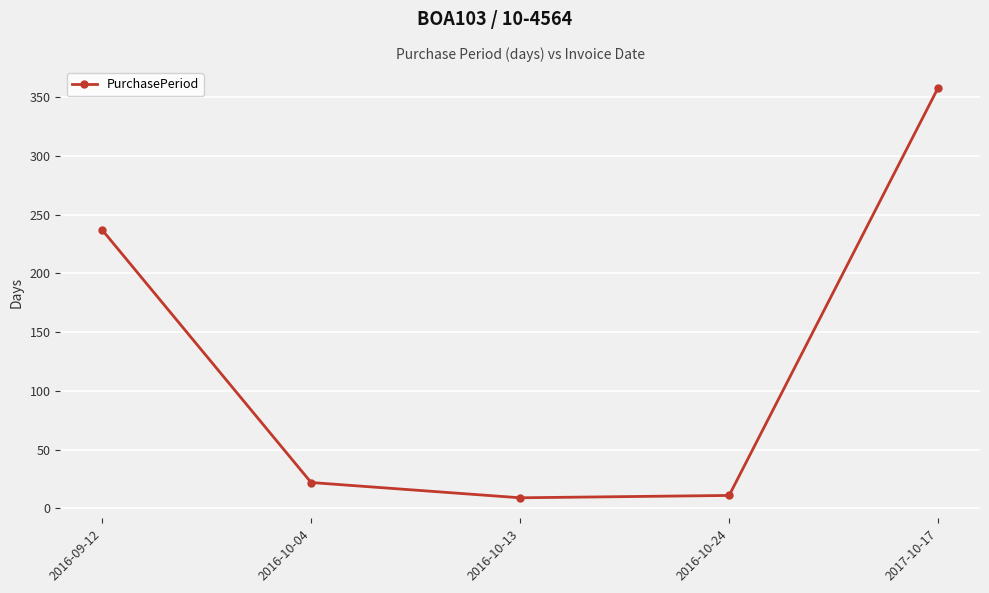

What is the minimum value shown in the chart?

9